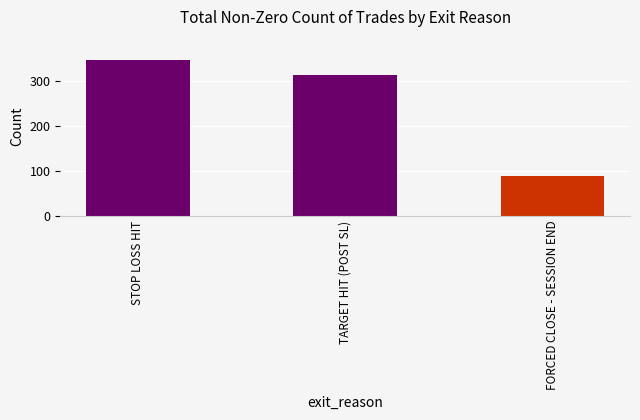

The value of TARGET HIT (POST SL) at 5 is 0.5. True or false?

False